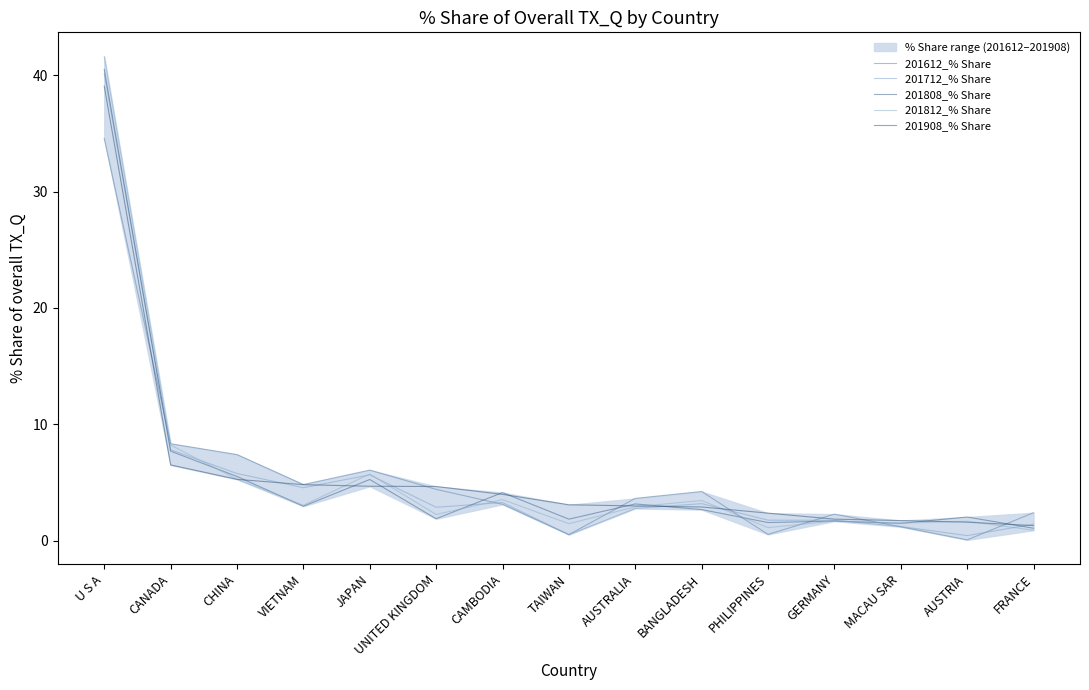

List the labels in order of 201808_% Share value, largest first.

U S A, CANADA, CHINA, JAPAN, CAMBODIA, AUSTRALIA, VIETNAM, BANGLADESH, AUSTRIA, UNITED KINGDOM, TAIWAN, GERMANY, PHILIPPINES, MACAU SAR, FRANCE